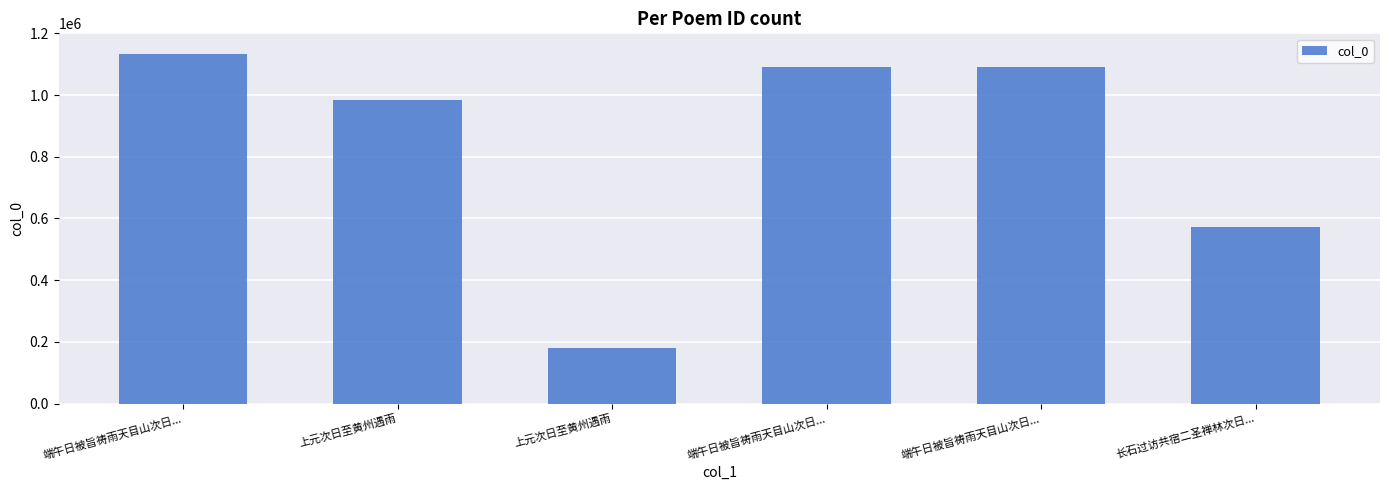

Approximately how many times larger is the value at 端午日被旨祷雨天目山次日... compared to 上元次日至黄州遇雨?

1.1